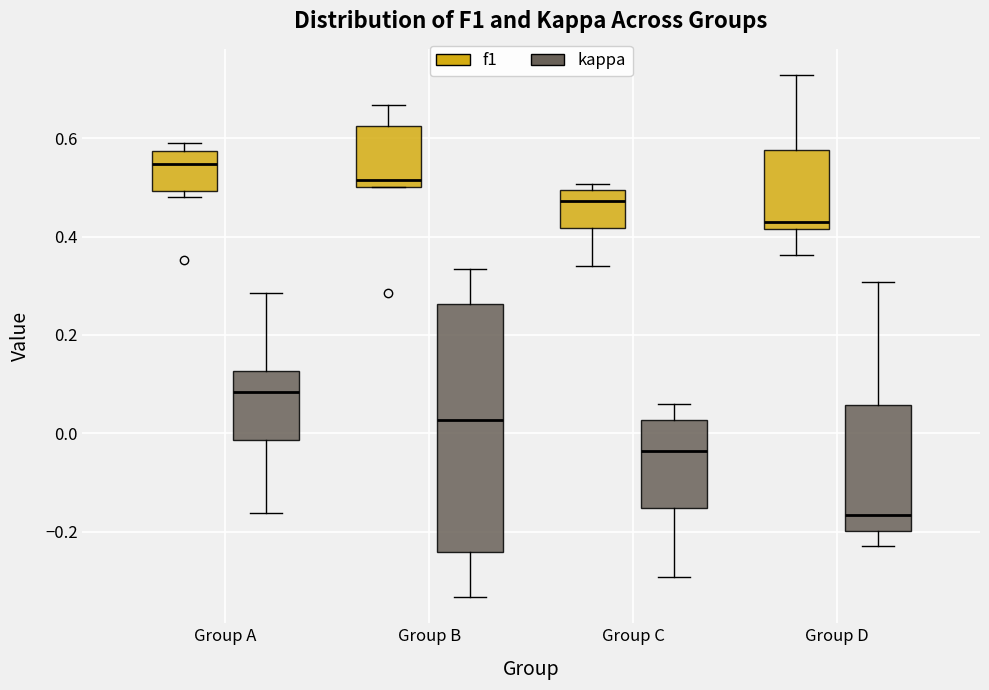

Reading left to right, read every box against the y-axis: the position of its median line, the range the box covers, and the ends of its whiskers. The values are not printed on the chart, so give them approximately, as read against the axis.

Group A (f1): median 0.54, box 0.50 to 0.58, whiskers 0.48 to 0.60
Group A (kappa): median 0.08, box -0.02 to 0.12, whiskers -0.16 to 0.28
Group B (f1): median 0.52, box 0.50 to 0.62, whiskers 0.50 to 0.66
Group B (kappa): median 0.02, box -0.24 to 0.26, whiskers -0.34 to 0.34
Group C (f1): median 0.48, box 0.42 to 0.50, whiskers 0.34 to 0.50 (just above the box's upper edge)
Group C (kappa): median -0.04, box -0.16 to 0.02, whiskers -0.30 to 0.06
Group D (f1): median 0.42 (just above the box's lower edge), box 0.42 to 0.58, whiskers 0.36 to 0.72
Group D (kappa): median -0.16, box -0.20 to 0.06, whiskers -0.24 to 0.30